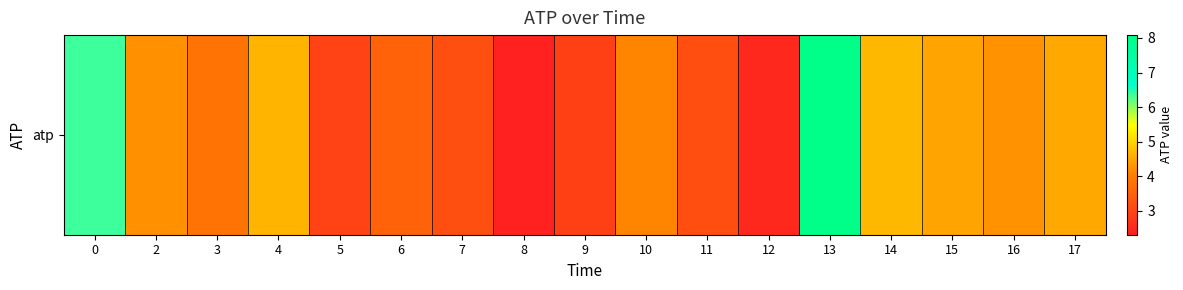

Read the value at 3.

3.8